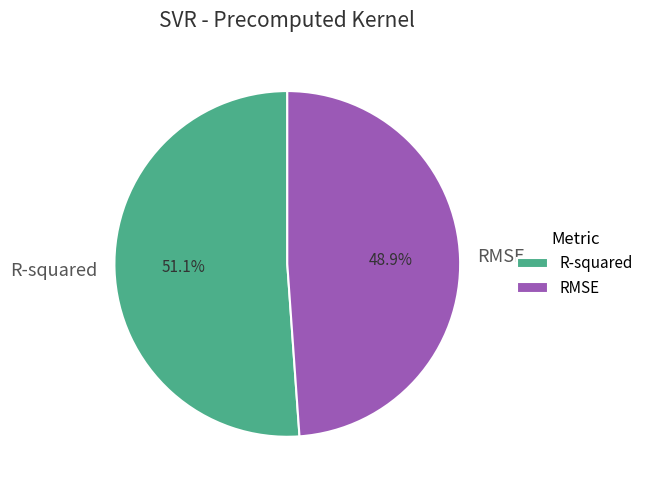

To the nearest percent, what is the combined percentage of RMSE and R-squared?

100%